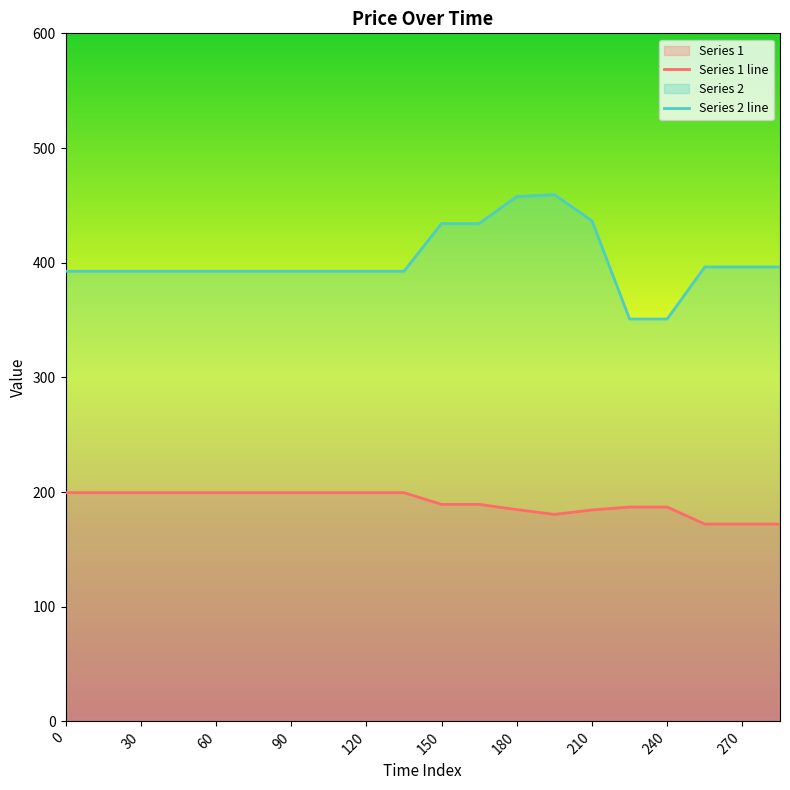

True or false: Series 2 line and Series 1 line cross at least once.

False